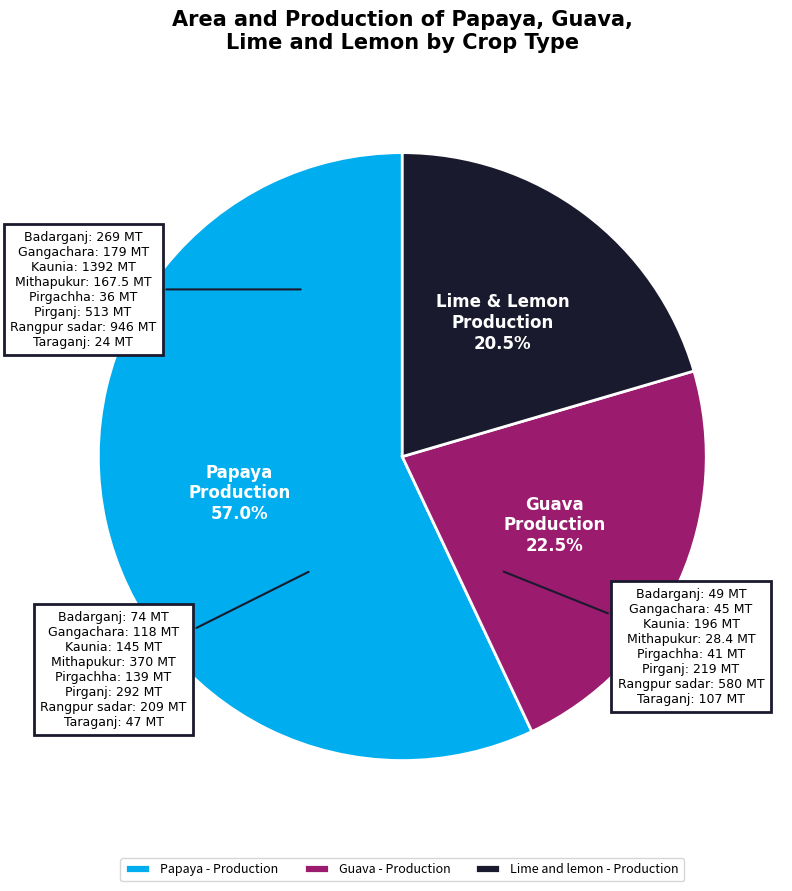

Does Papaya - Production account for over 50% of the chart?

Yes